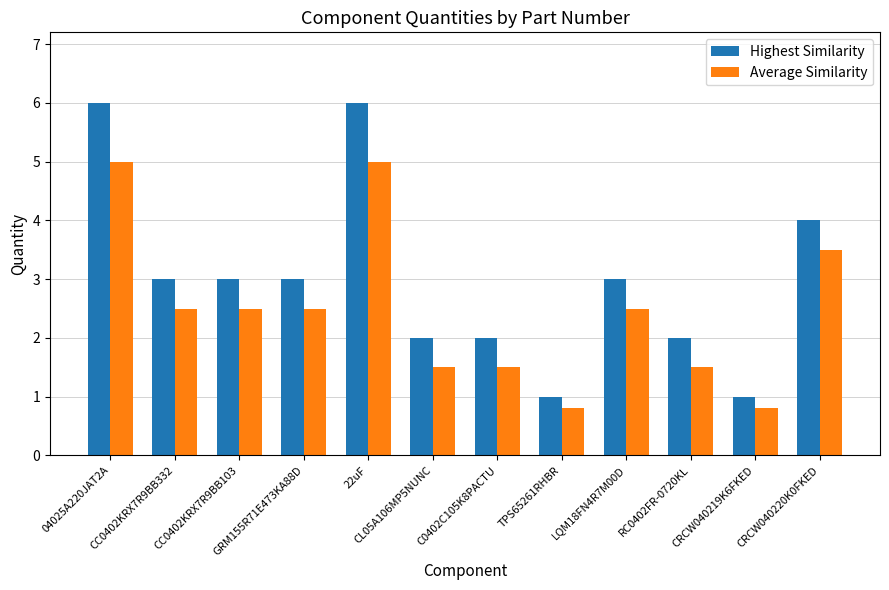

What is the minimum value for Average Similarity?

0.8